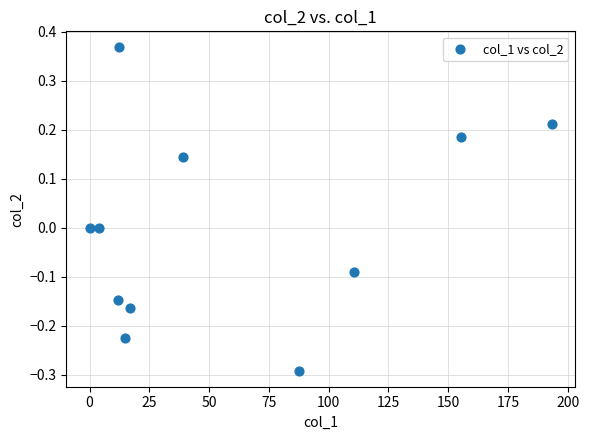

What is the average X value?

58.7